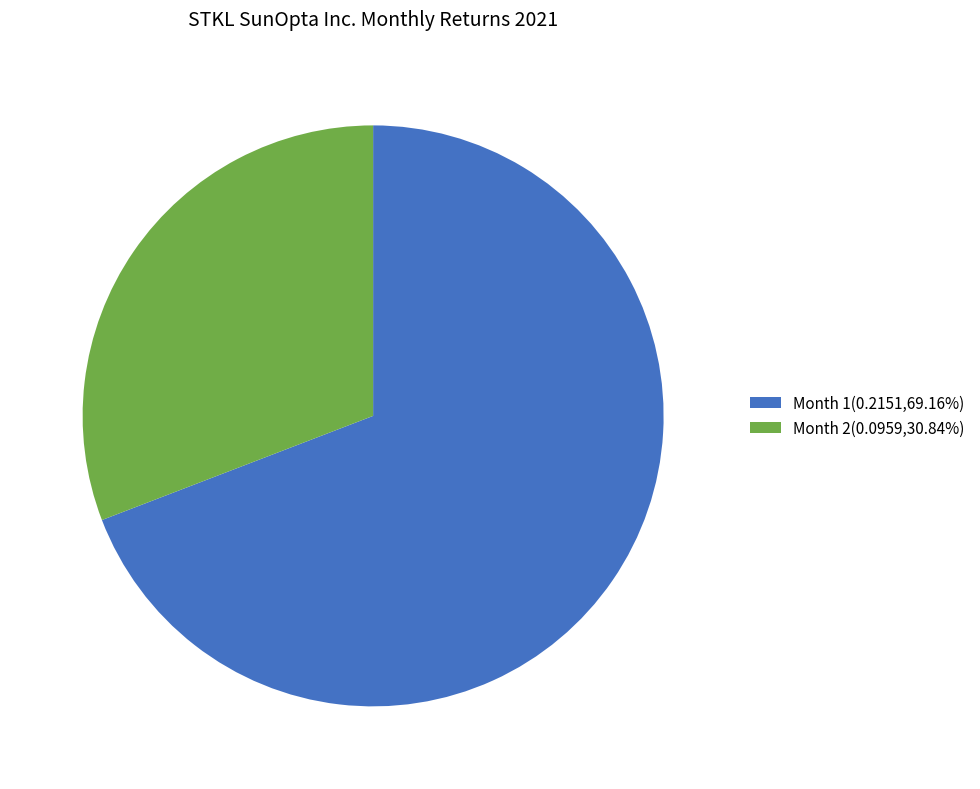

How many slices are in this pie chart?

2